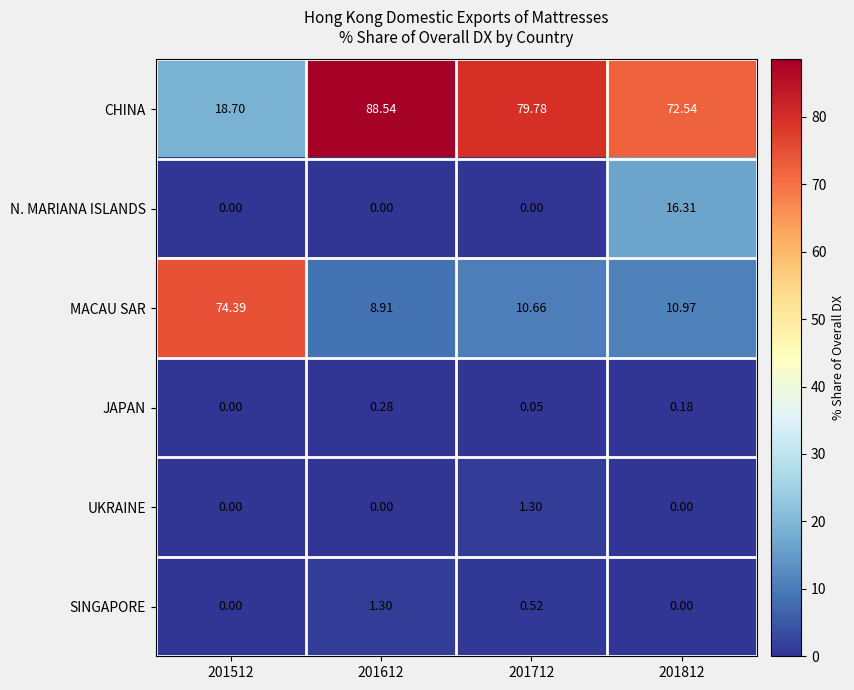

Which series has the widest spread of values?

CHINA